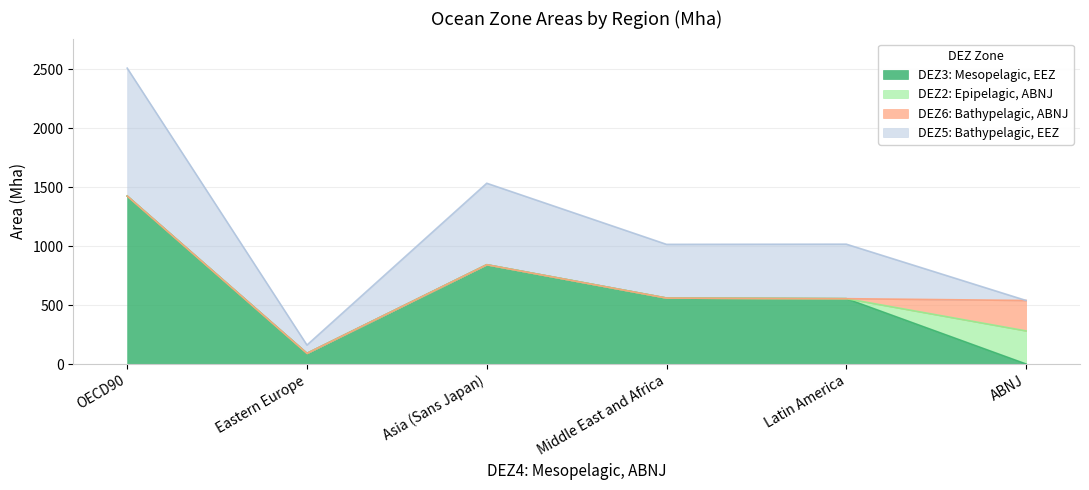

What is the value of the DEZ5: Bathypelagic, EEZ point at the 4th from the left?

455.6